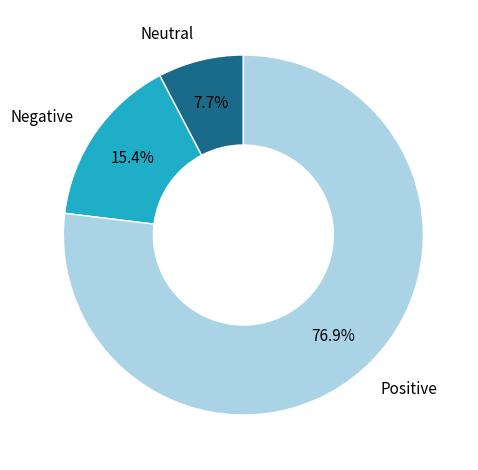

What is the ratio of the value at Positive to the value at Neutral?

10.0